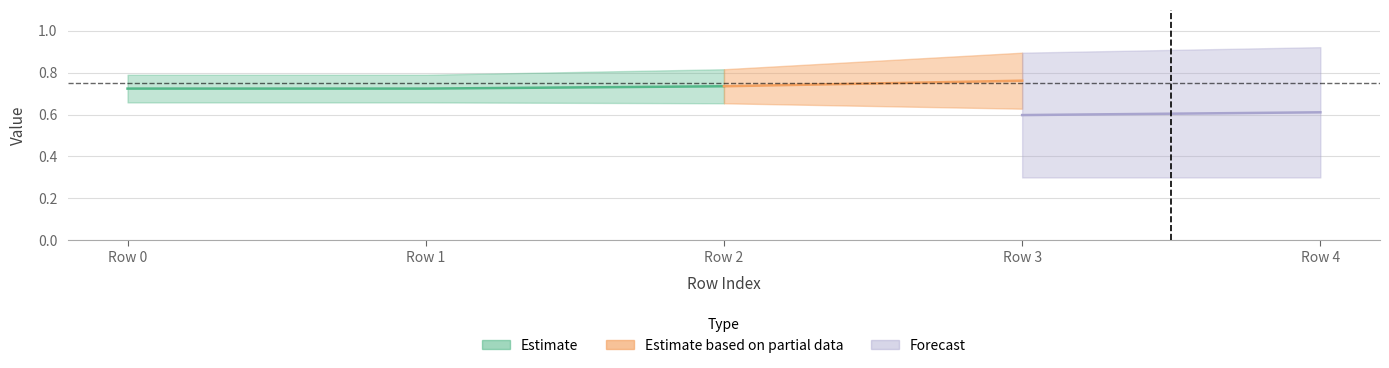

Which has a higher value, Row 4 or Row 3?

Row 3